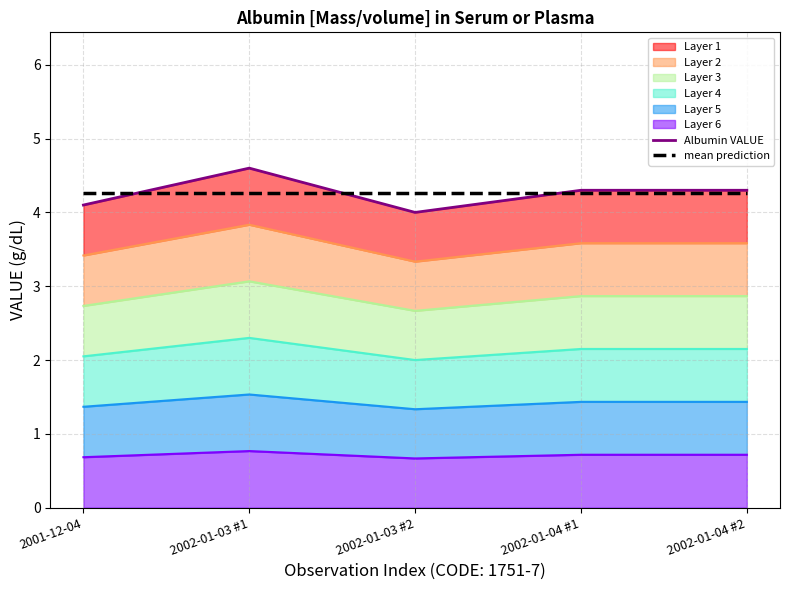

How many lines are shown in the chart?

2